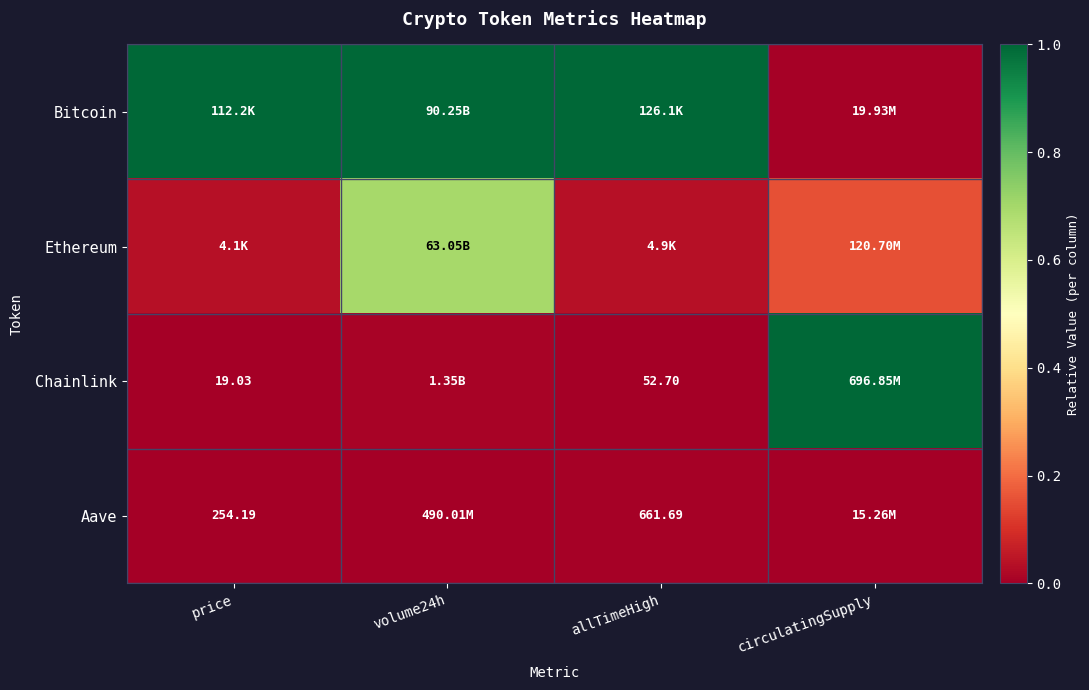

At allTimeHigh, list the series in order from smallest to largest.

Chainlink, Aave, Ethereum, Bitcoin